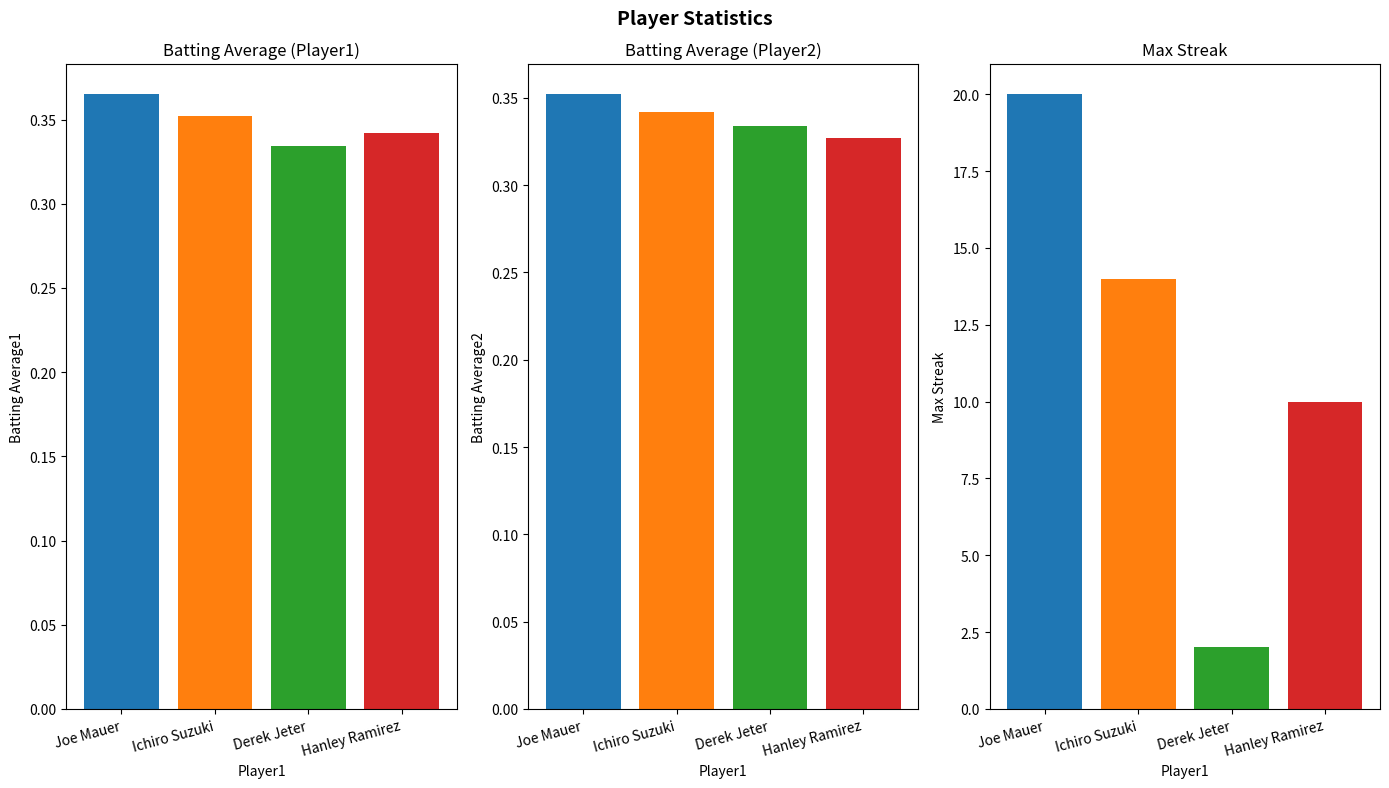

Which category has the highest value across all series?

Joe Mauer